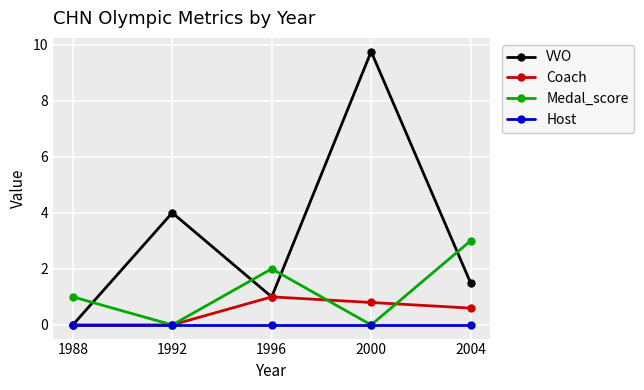

Between which two adjacent categories do VVO and Medal_score first intersect?

1988 and 1992